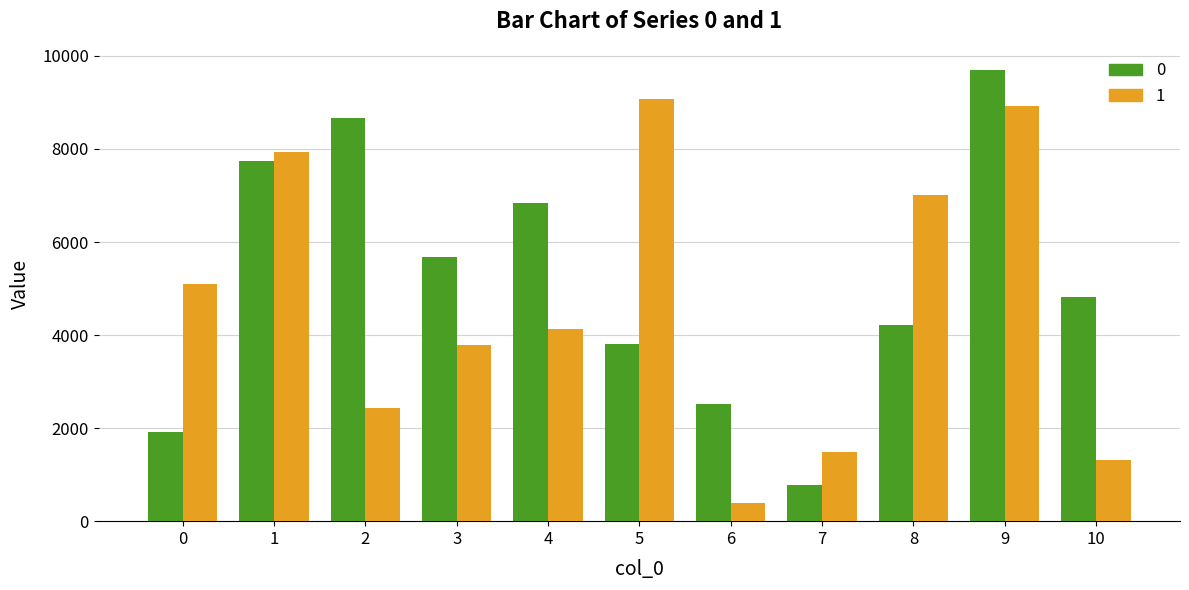

Rank the series at 5 from highest to lowest value.

1, 0